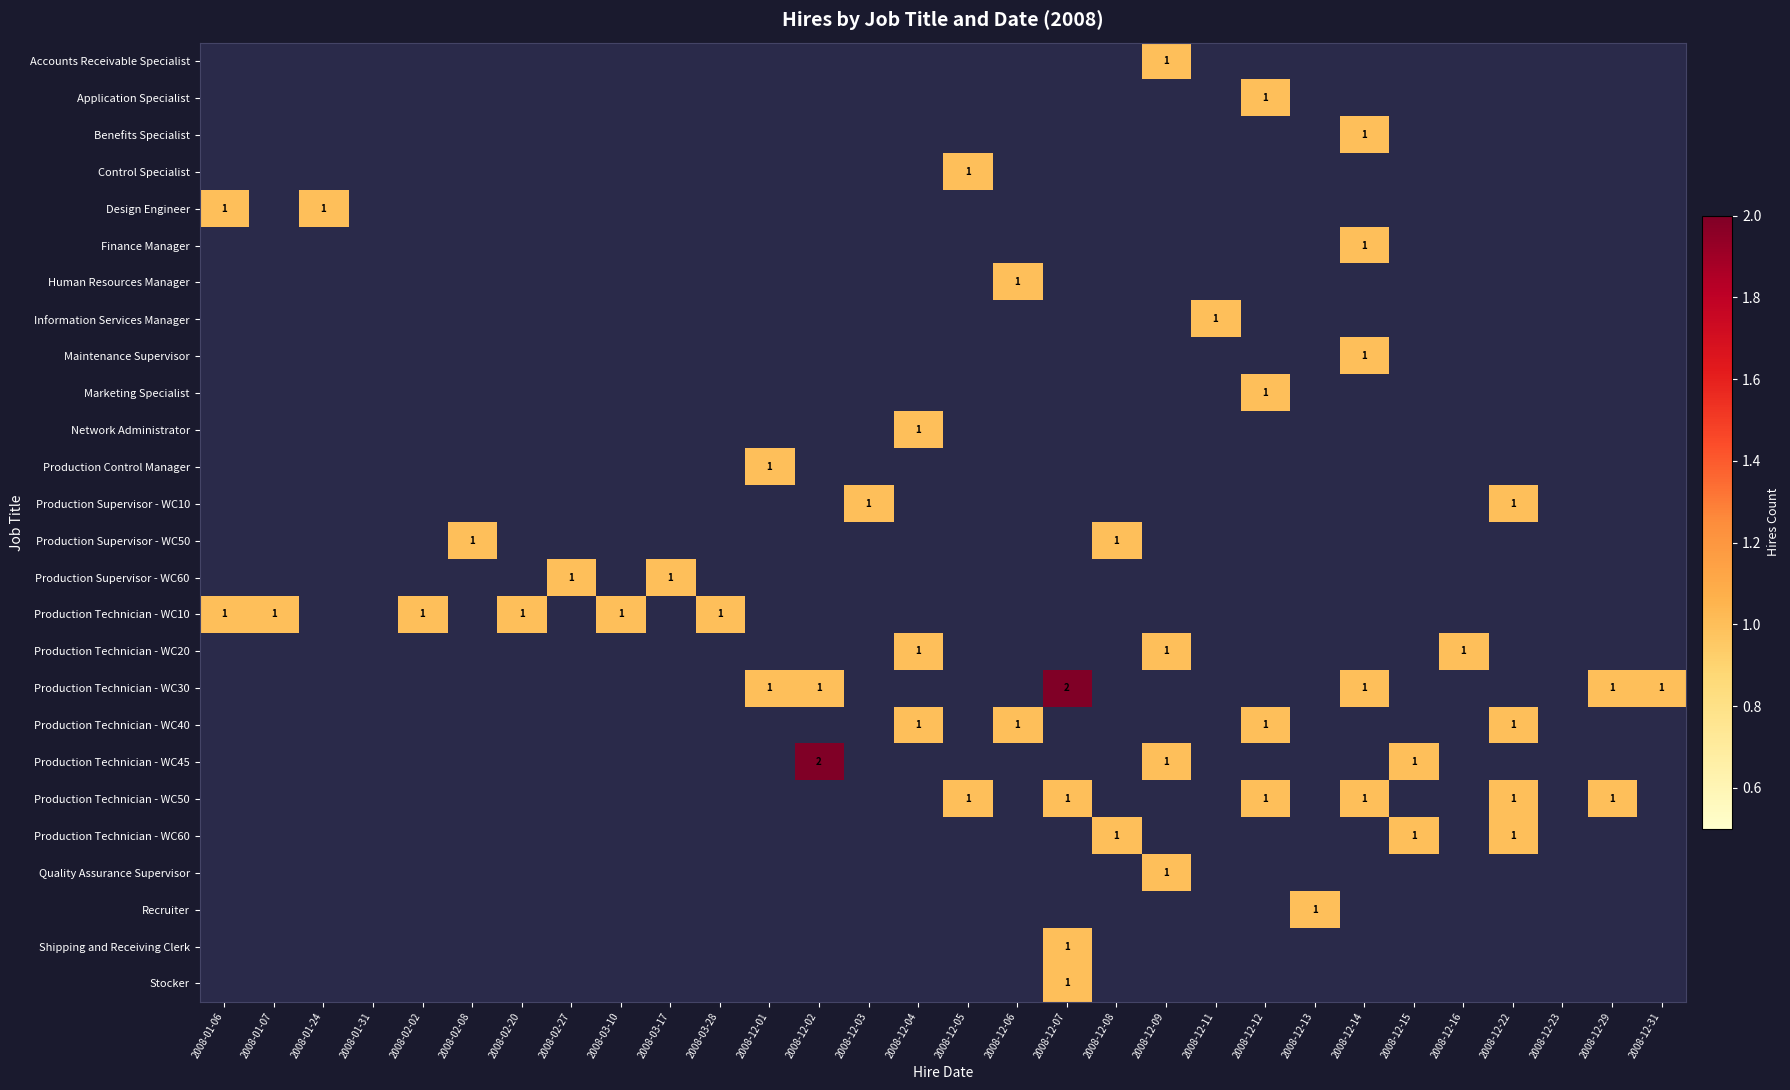

List the series in order of their peak value, highest first.

Production Technician - WC30, Production Technician - WC45, Accounts Receivable Specialist, Application Specialist, Benefits Specialist, Control Specialist, Design Engineer, Finance Manager, Human Resources Manager, Information Services Manager, Maintenance Supervisor, Marketing Specialist, Network Administrator, Production Control Manager, Production Supervisor - WC10, Production Supervisor - WC50, Production Supervisor - WC60, Production Technician - WC10, Production Technician - WC20, Production Technician - WC40, Production Technician - WC50, Production Technician - WC60, Quality Assurance Supervisor, Recruiter, Shipping and Receiving Clerk, Stocker